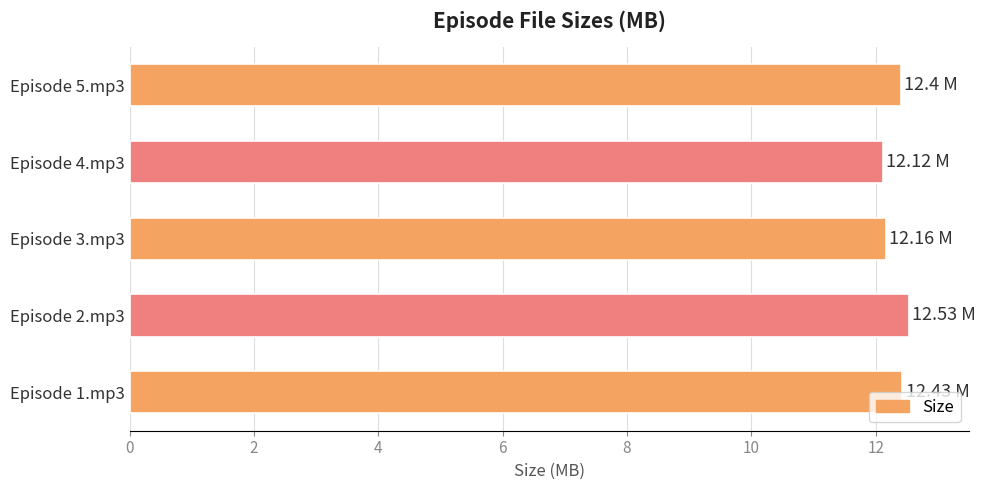

What is the sum of all values?

61.6